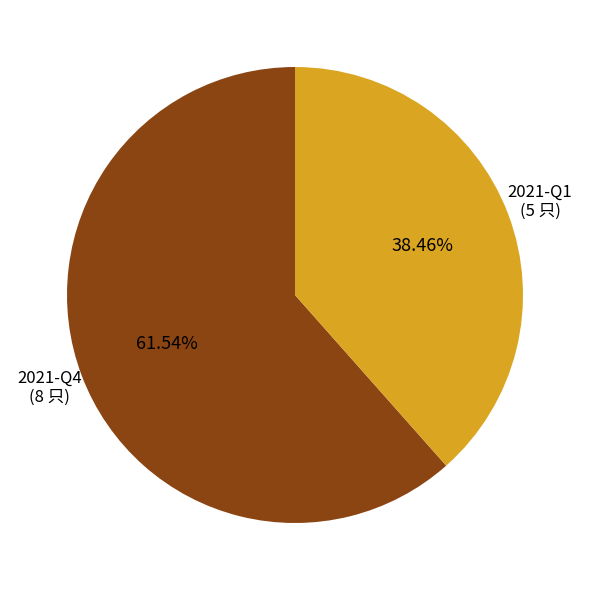

Is there any slice that represents more than half of the pie?

Yes